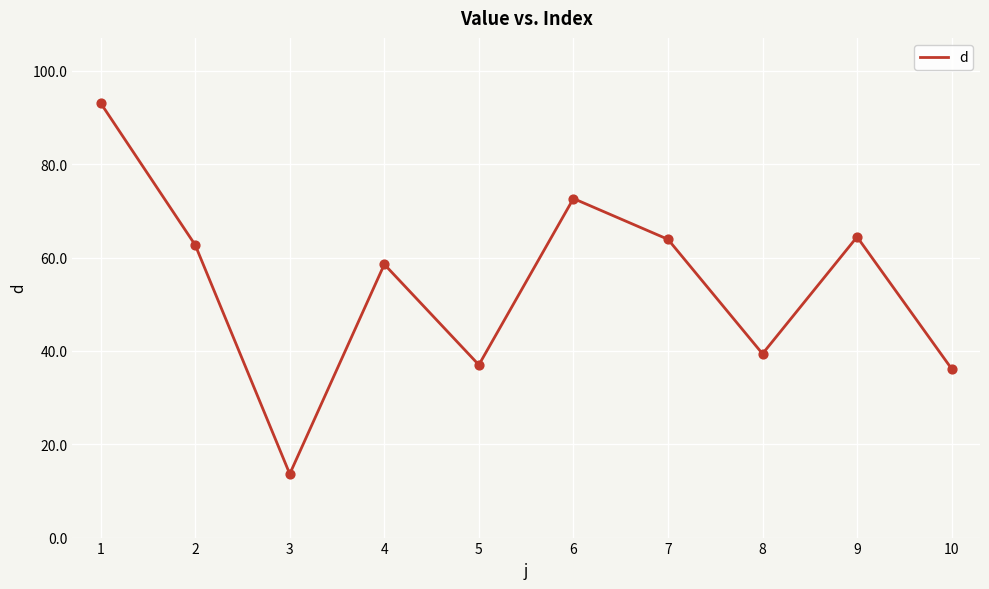

Which has a higher value, 1 or 7?

1